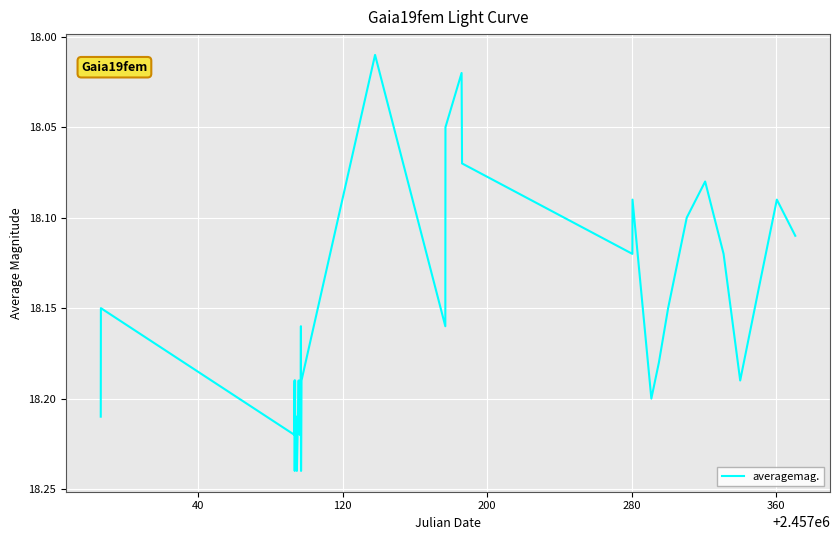

What is the greatest value displayed?

18.2